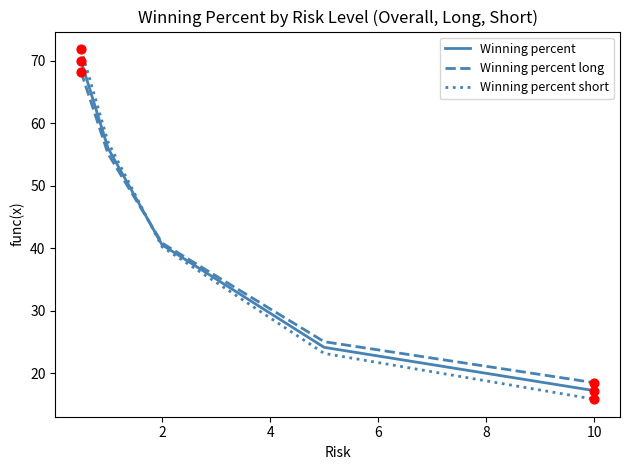

What is the minimum value shown in the chart?

15.8